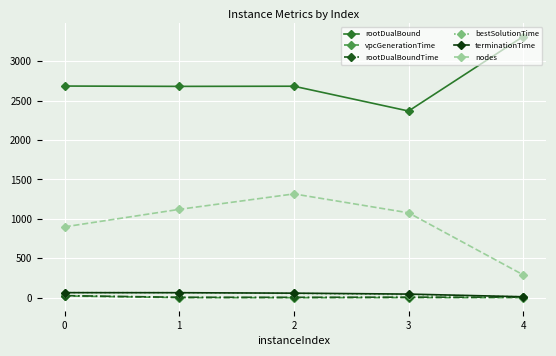

At which category is the sum across all series the highest?

2